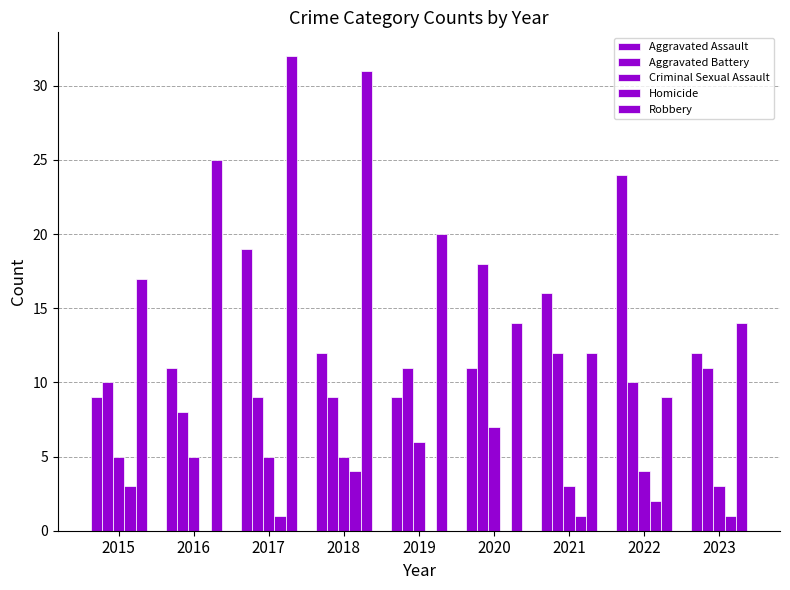

Does the chart contain stacked bars?

No